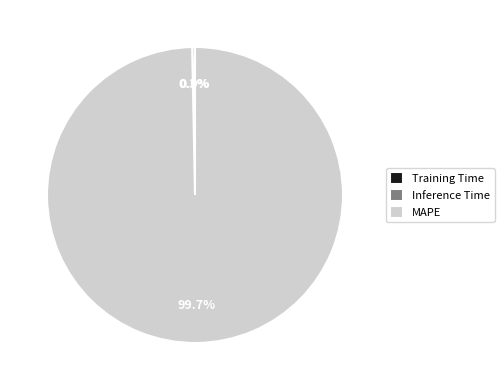

Which category has the biggest portion of the pie?

MAPE